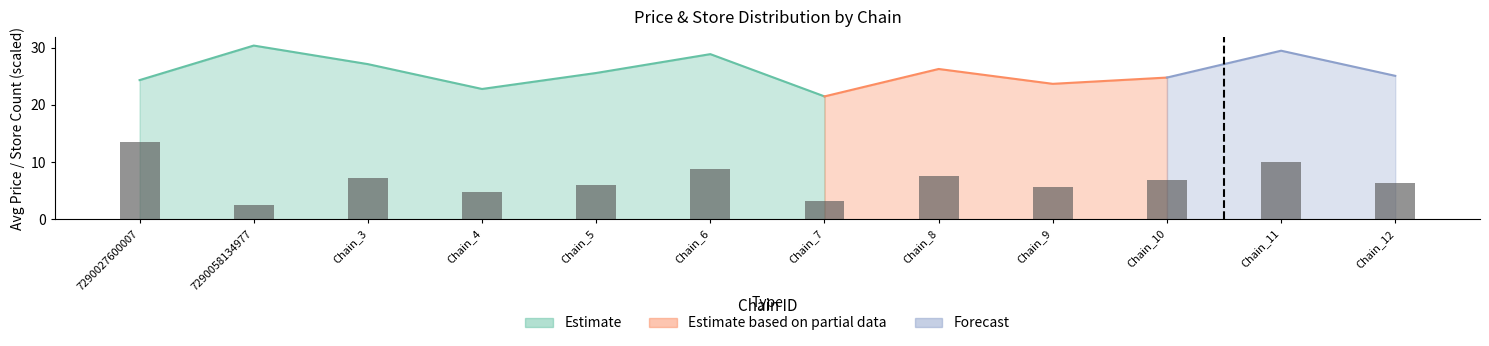

What is the label of the 3rd bar from the right?

Chain_10